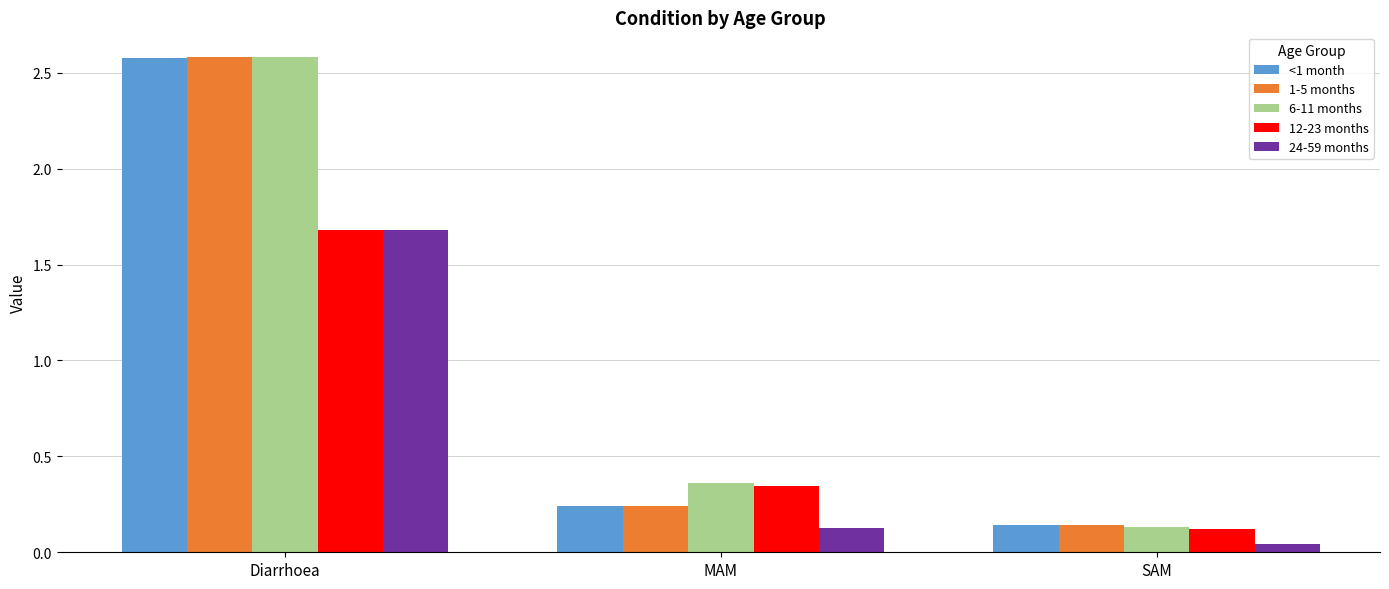

What is the maximum value shown in the chart?

2.6